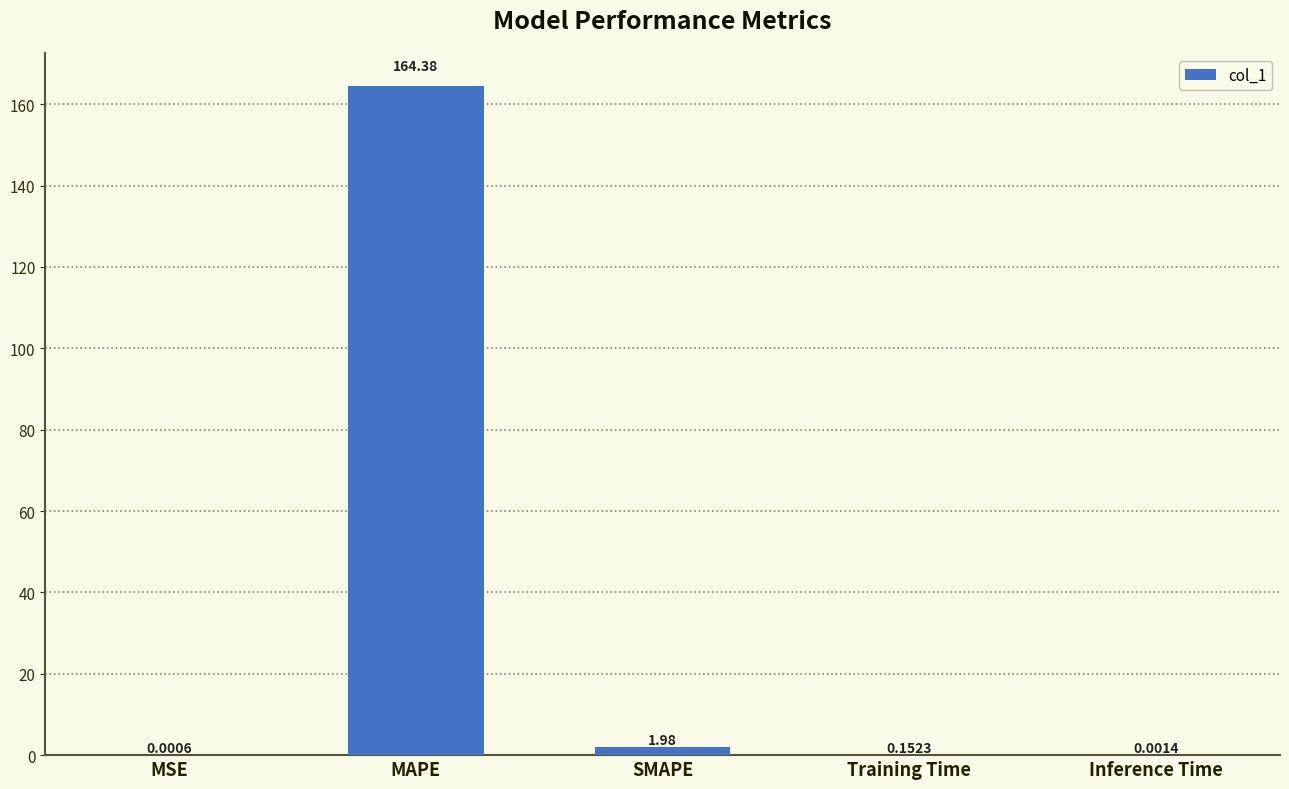

Which label corresponds to the largest value in the chart?

MAPE